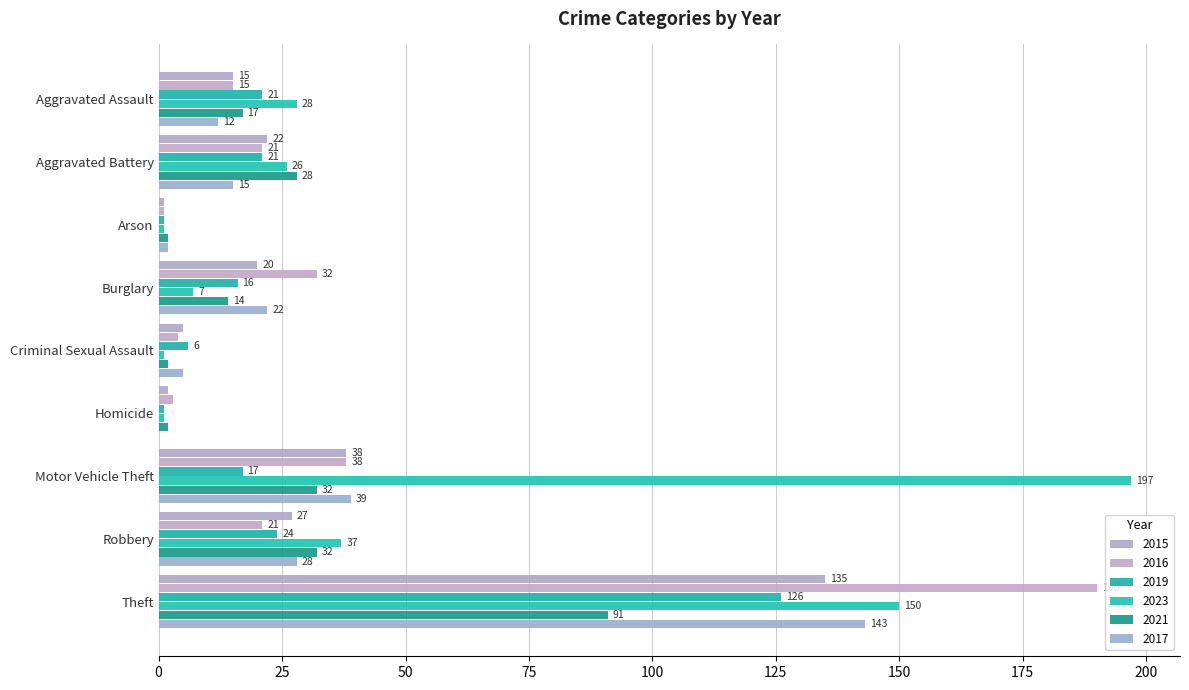

Reading right to left, extract all data points from this chart.

2015: 135	27	38	2	5	20	1	22	15
2016: 190	21	38	3	4	32	1	21	15
2019: 126	24	17	1	6	16	1	21	21
2023: 150	37	197	1	1	7	1	26	28
2021: 91	32	32	2	2	14	2	28	17
2017: 143	28	39	0	5	22	2	15	12